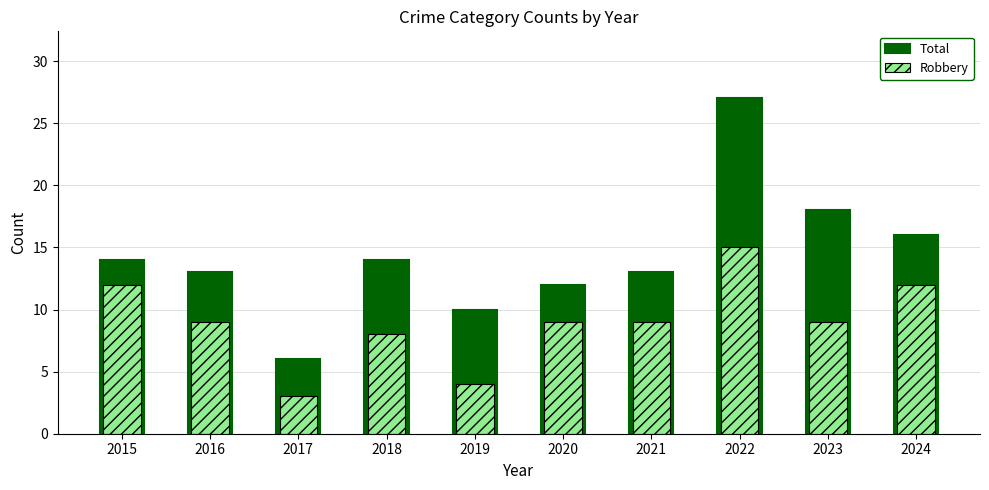

How many series are shown in this chart?

2